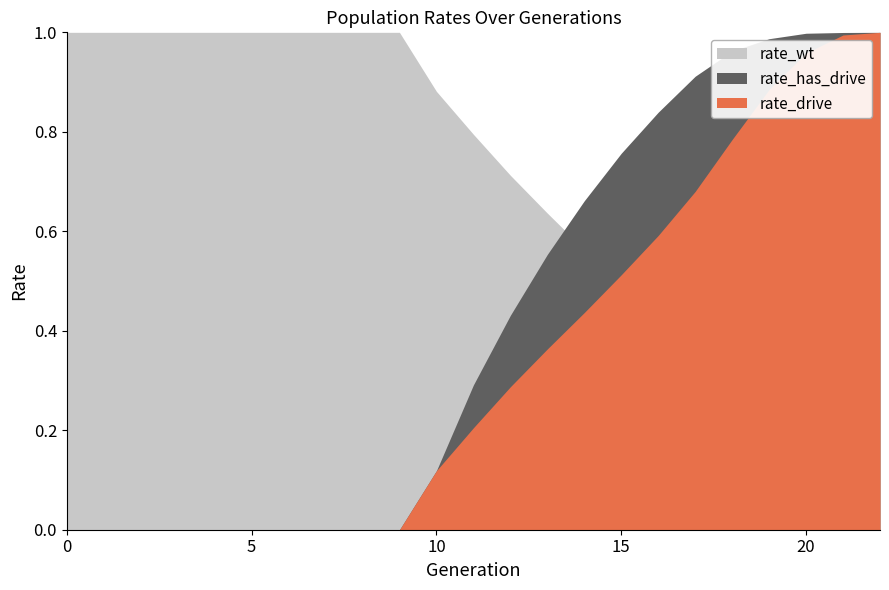

What is the difference between the highest and lowest values at 22?

1.0